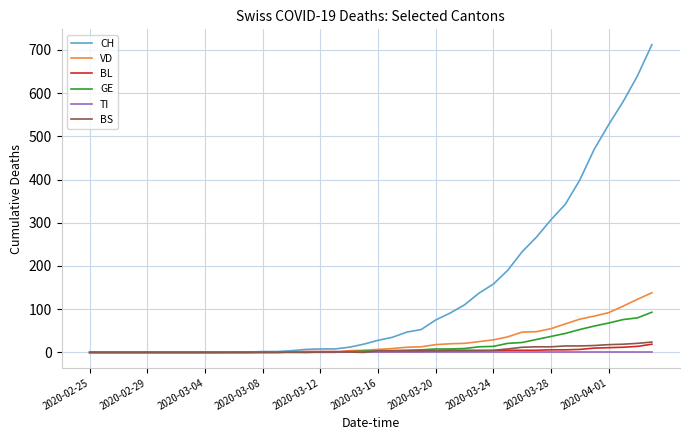

Which series has the largest total across all categories?

CH